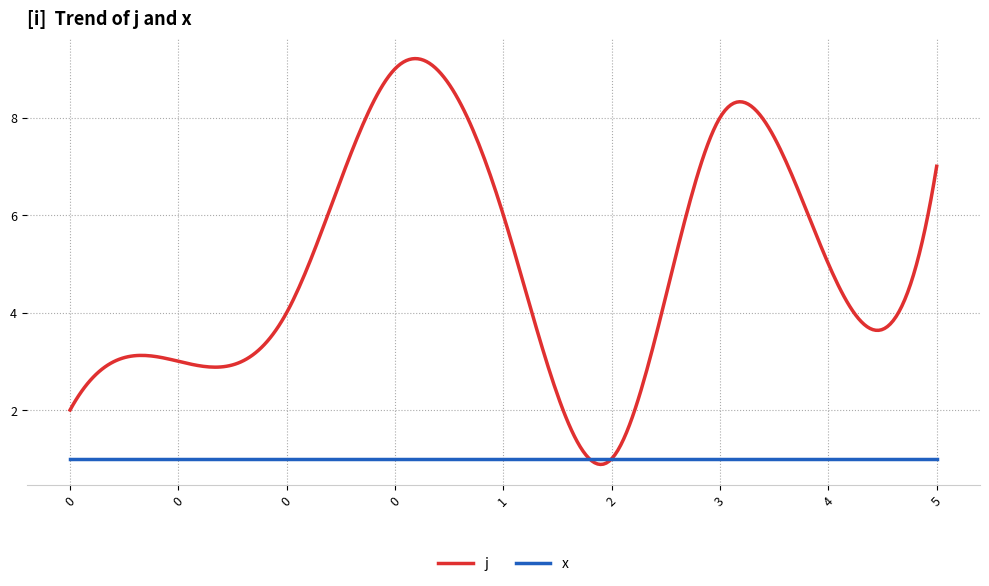

Rank the series by their maximum value, from highest to lowest.

j, x